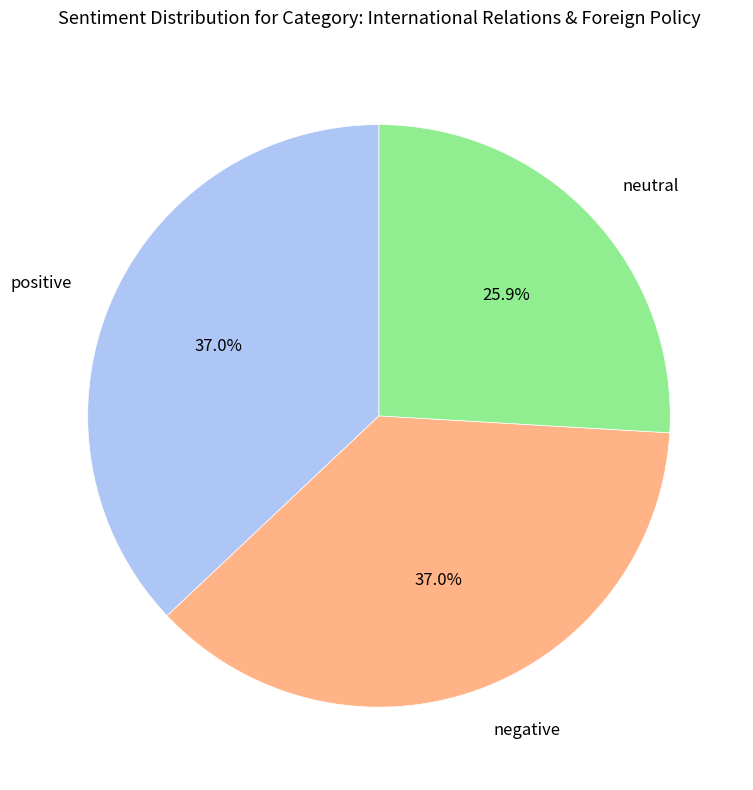

Combined, what portion of the pie is negative and neutral?

63.0%